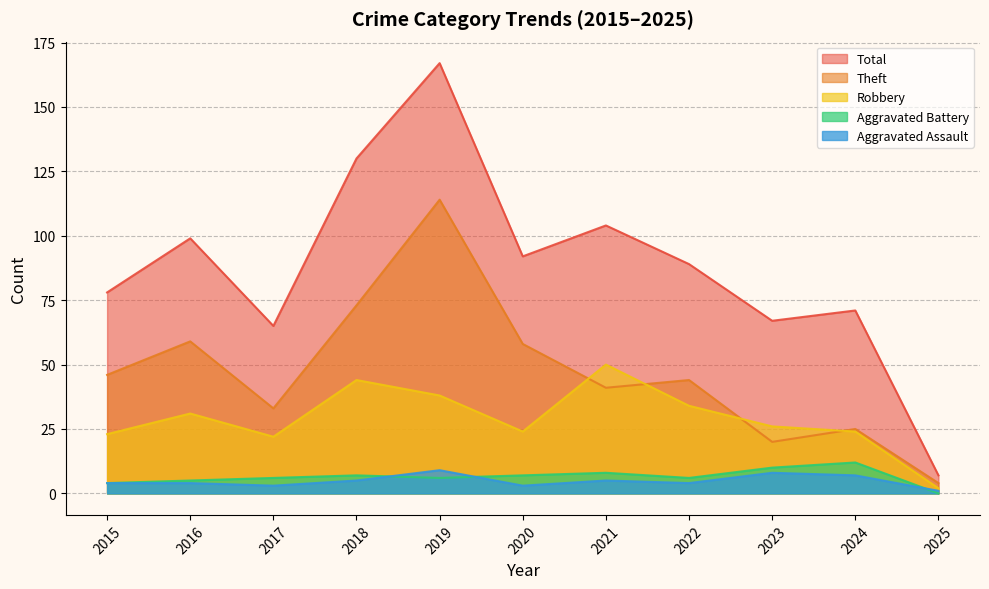

Where is the first local minimum for Aggravated Assault?

2017